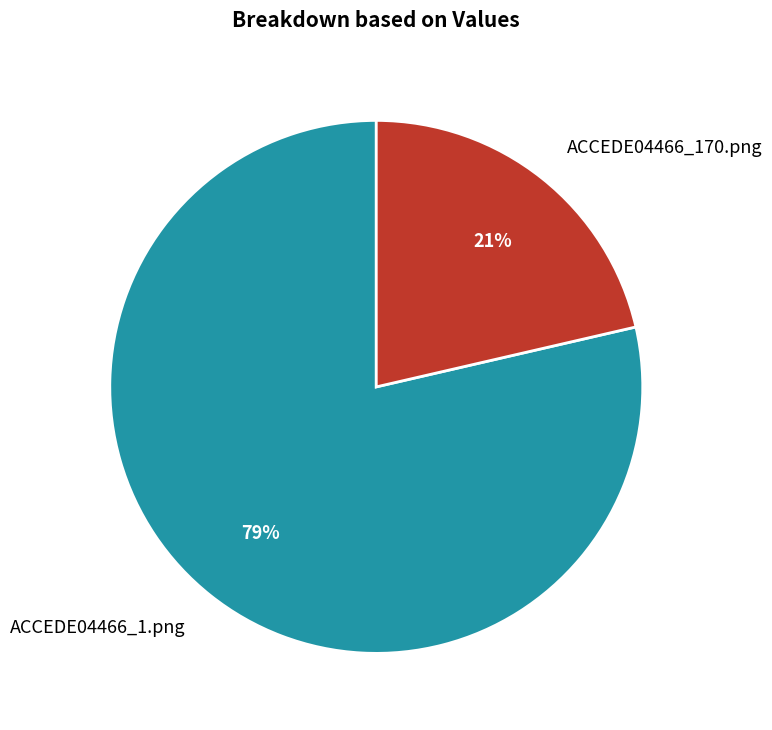

Between ACCEDE04466_1.png and ACCEDE04466_170.png, which is larger?

ACCEDE04466_1.png